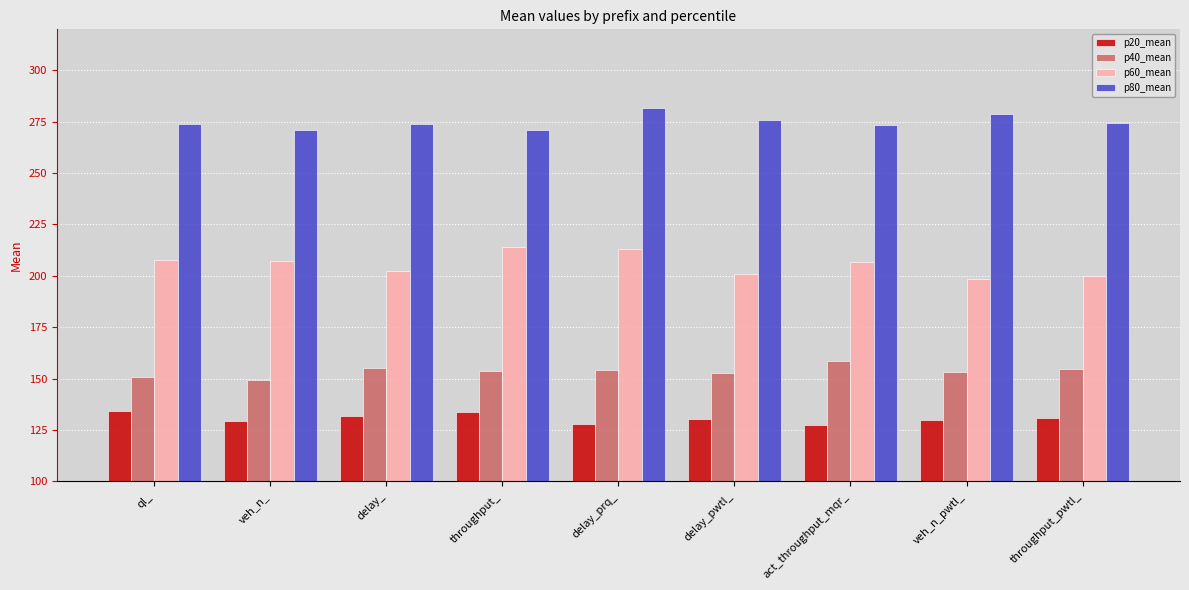

What is the sum of all p80_mean values?

2474.4